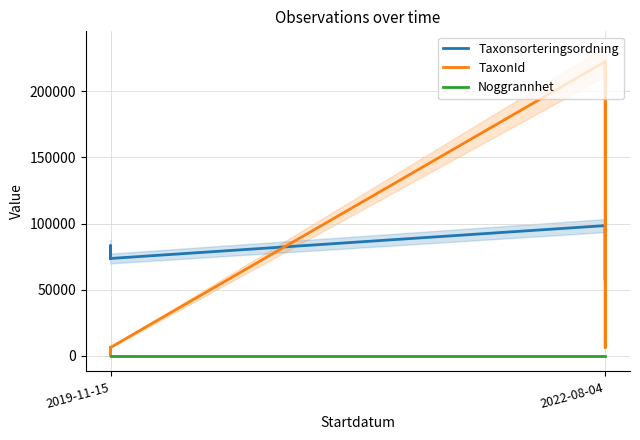

Which category has the lowest value across all series?

2019-11-15